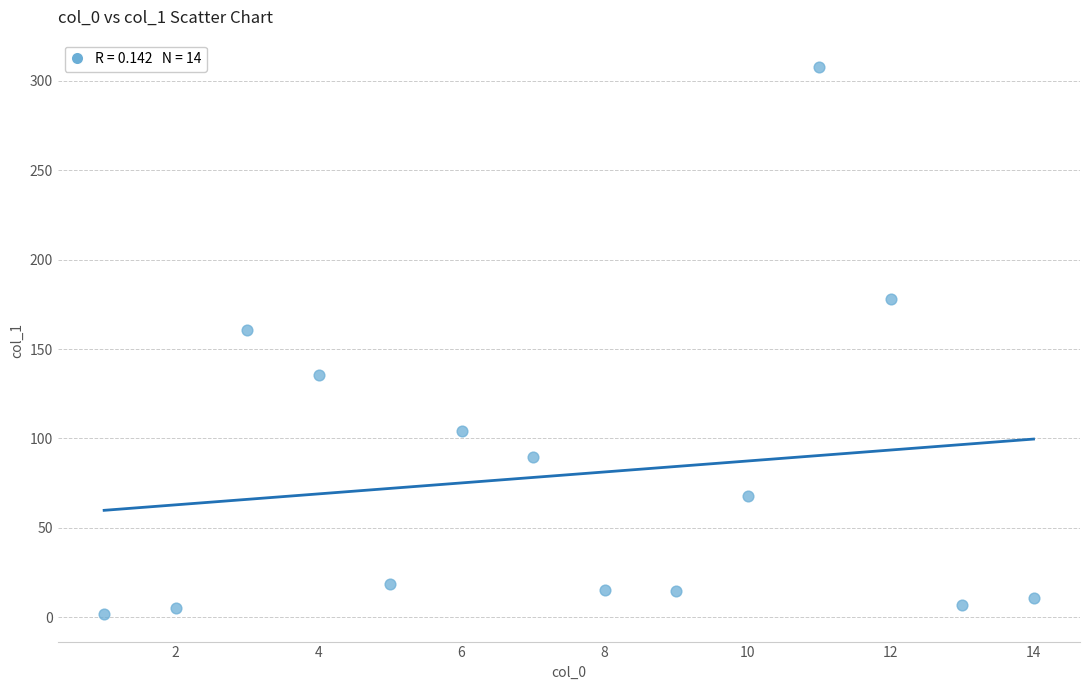

What is the range of X values (max minus min)?

13.0